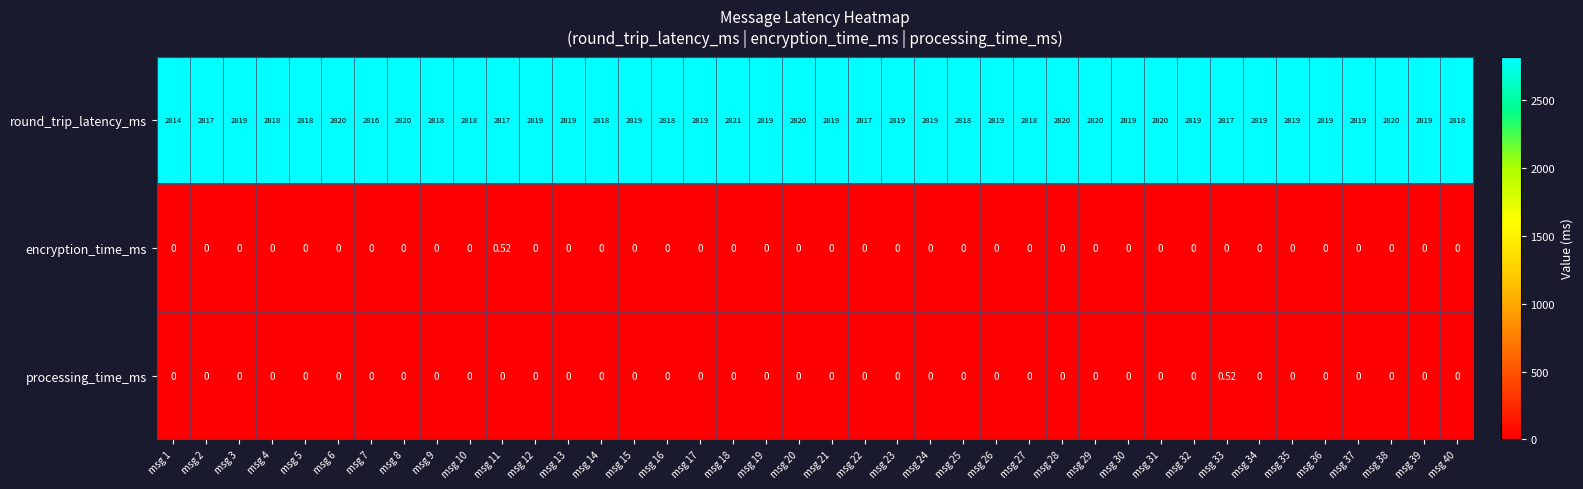

What is the spread (max minus min) of values at msg 28?

2820.0